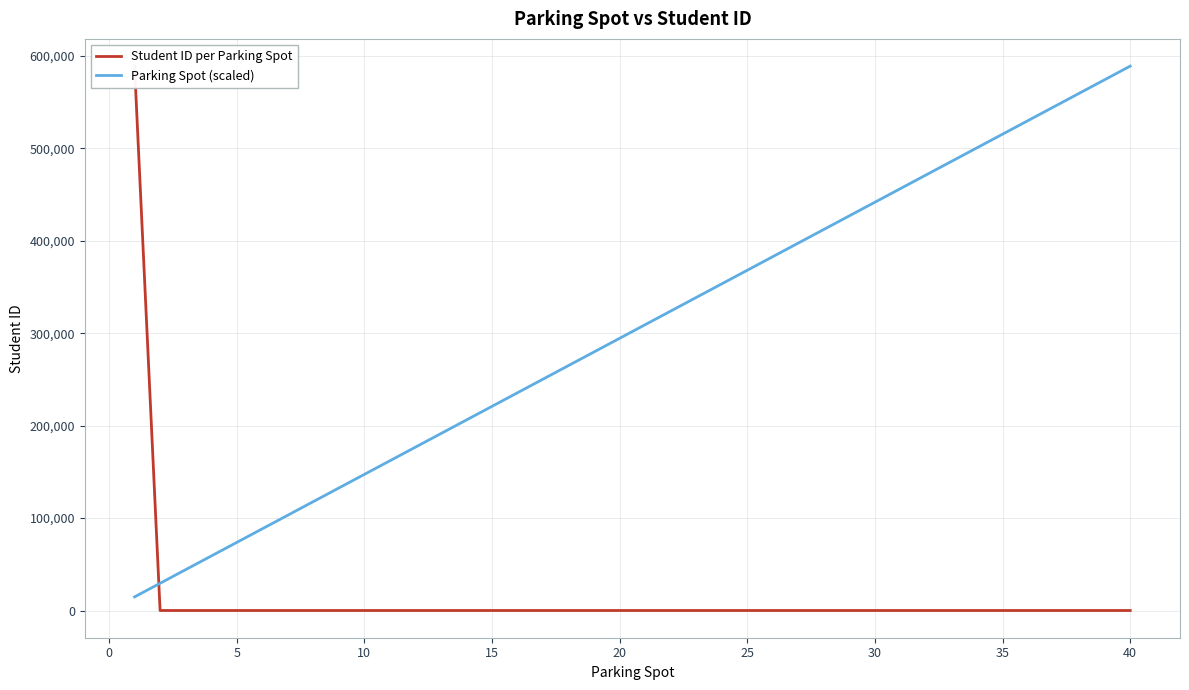

Does the chart have visible grid lines?

Yes